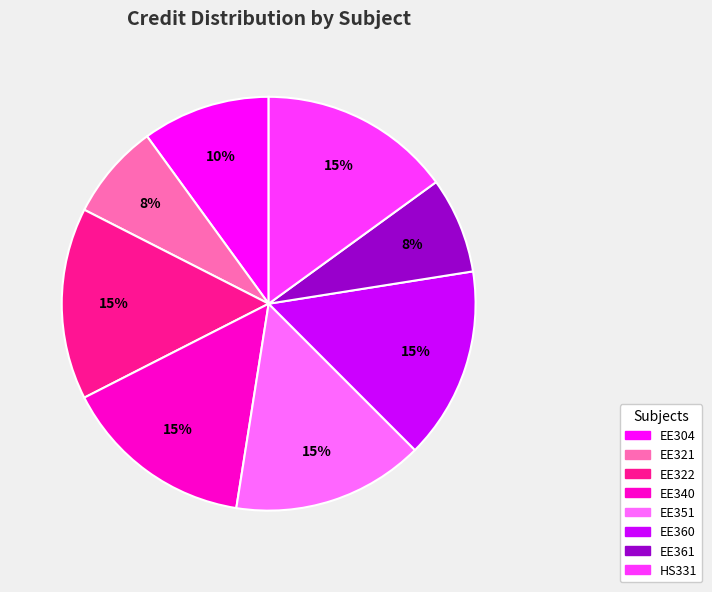

Combined, do EE361 and EE304 account for over 50%?

No